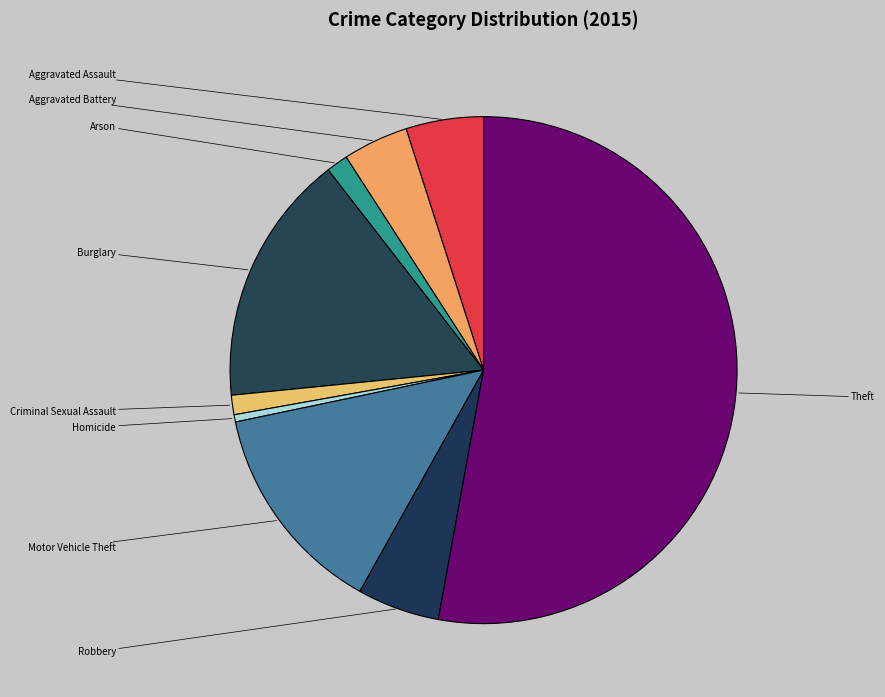

To the nearest percent, what is the combined percentage of Robbery and Motor Vehicle Theft?

19%